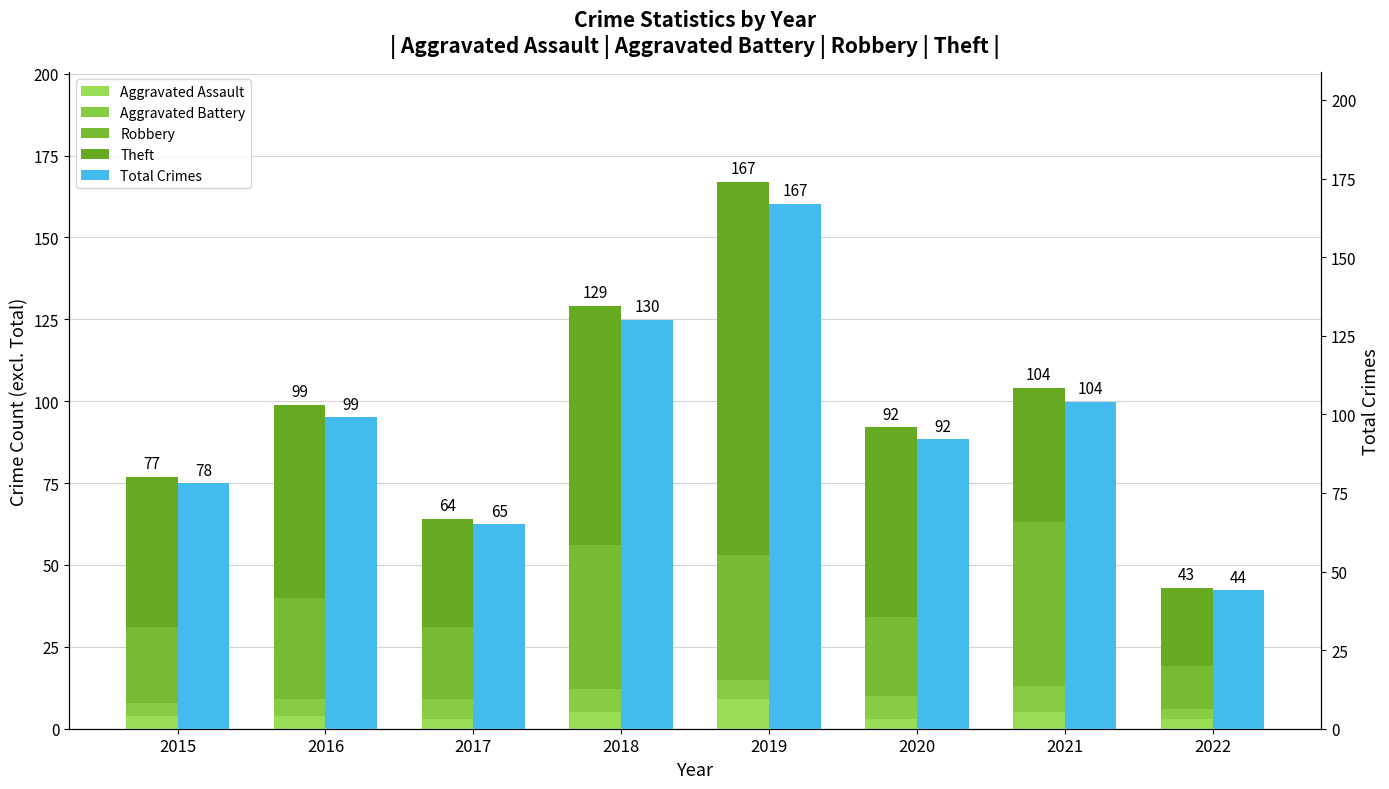

List the series in order of their peak value, lowest first.

Aggravated Battery, Aggravated Assault, Robbery, Theft, Total Crimes